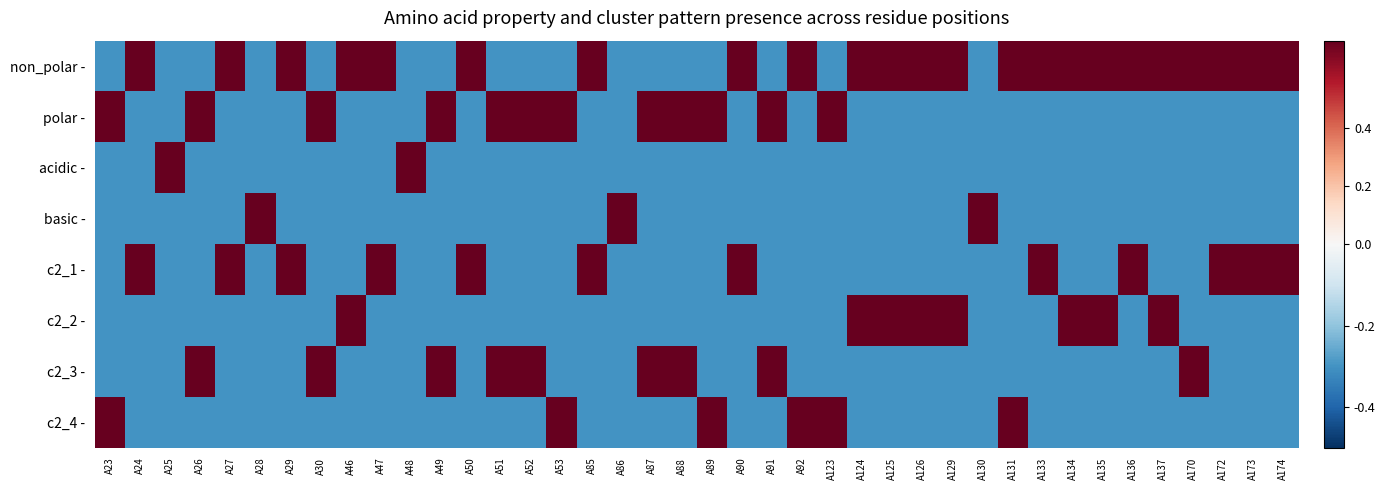

Which has a higher value, A129 or A90?

A129